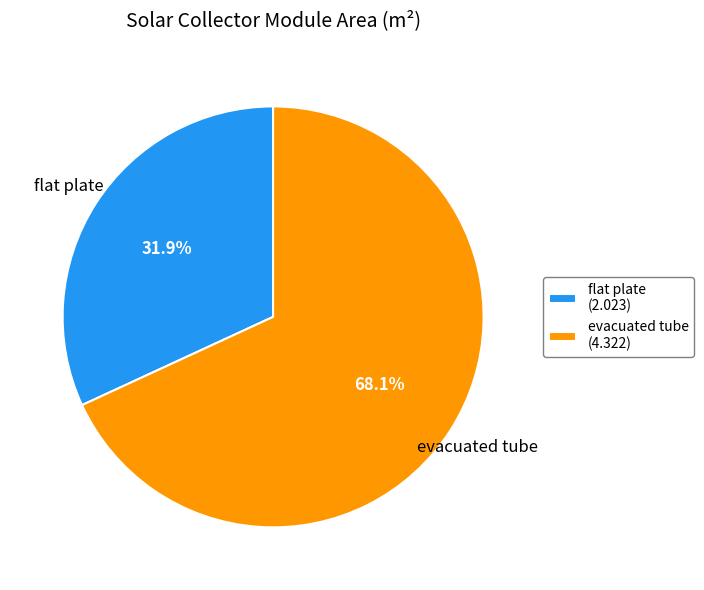

Which has a higher value, flat plate or evacuated tube?

evacuated tube